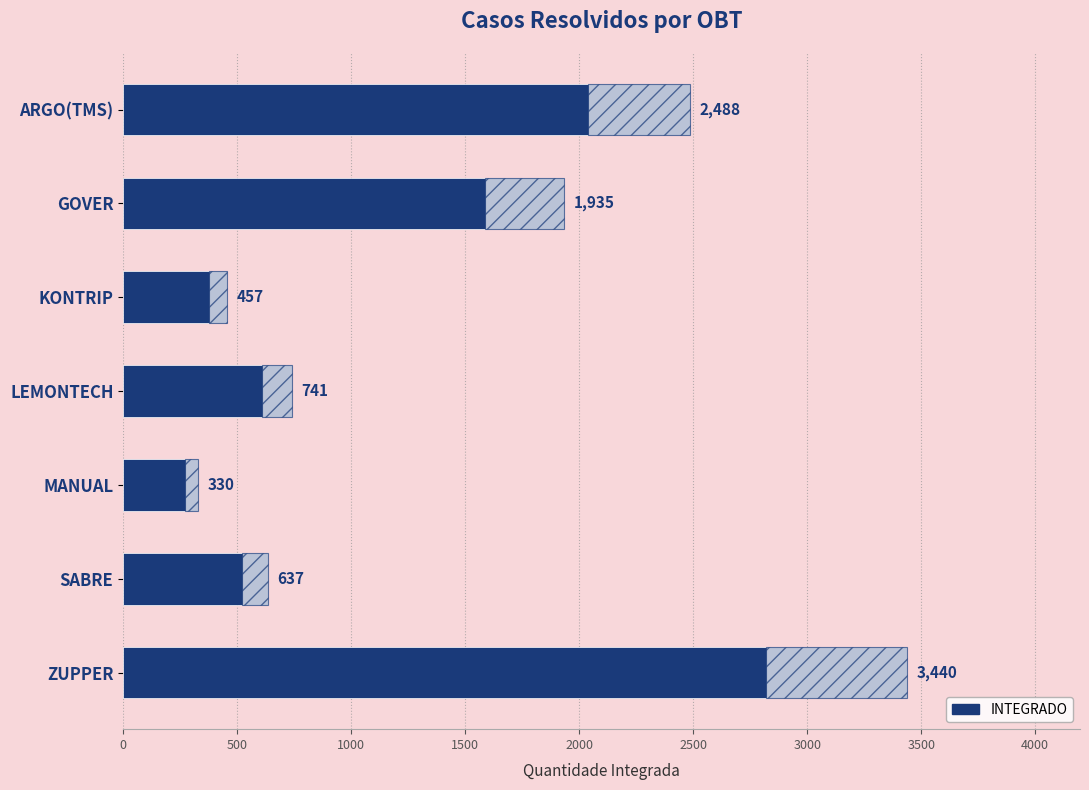

The value at GOVER is 1935. True or false?

True